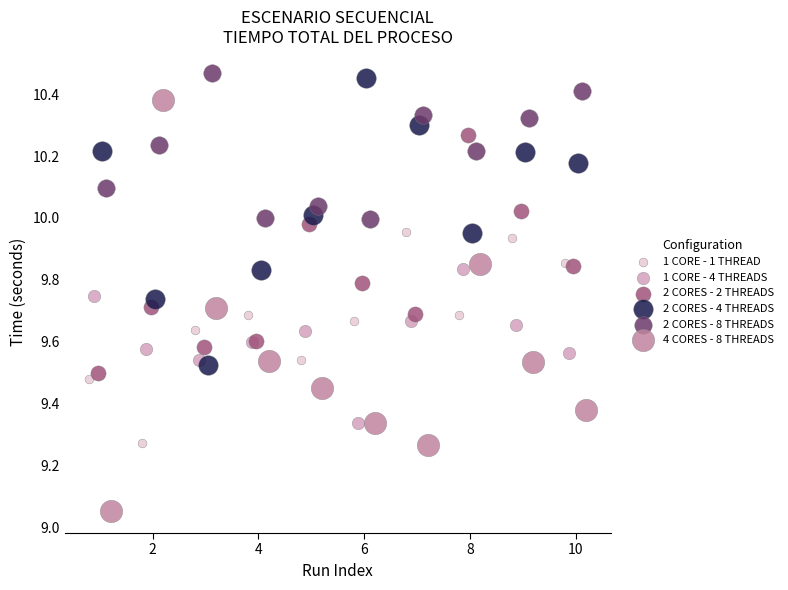

Which series has the largest Y range (max minus min)?

4 CORES - 8 THREADS